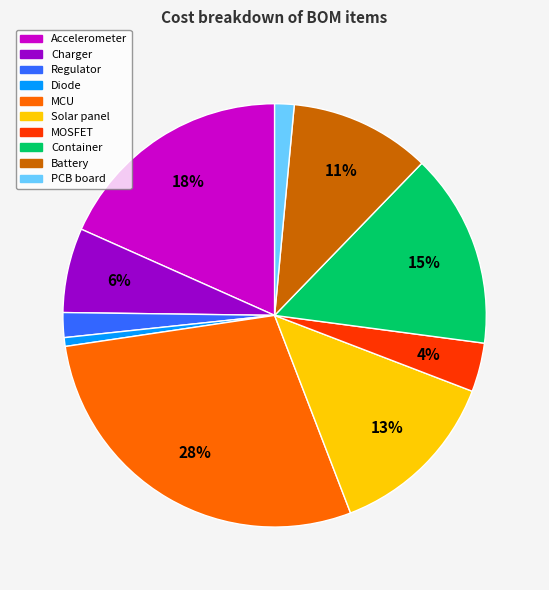

Between Regulator and MCU, which is larger?

MCU